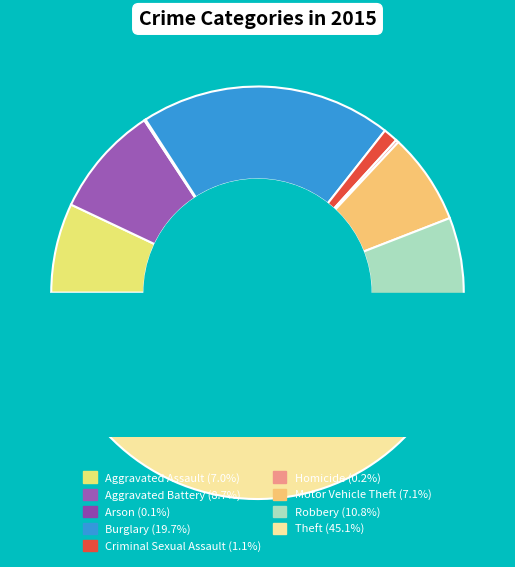

What percentage do Aggravated Battery and Arson together represent?

8.8%